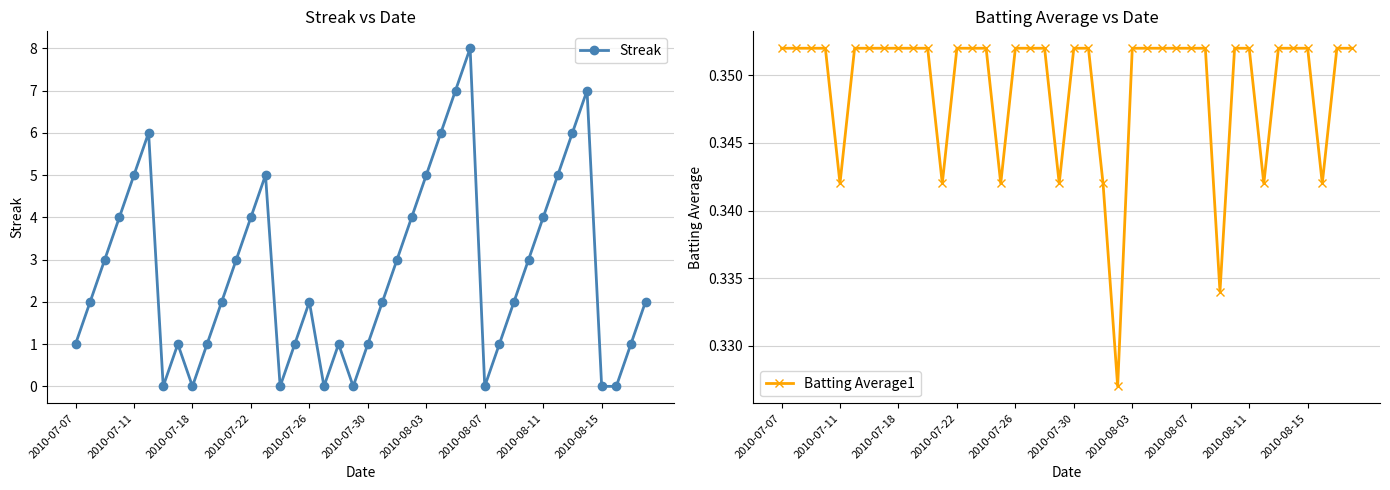

True or false: Streak has a value of 0 at 2010-07-18.

True